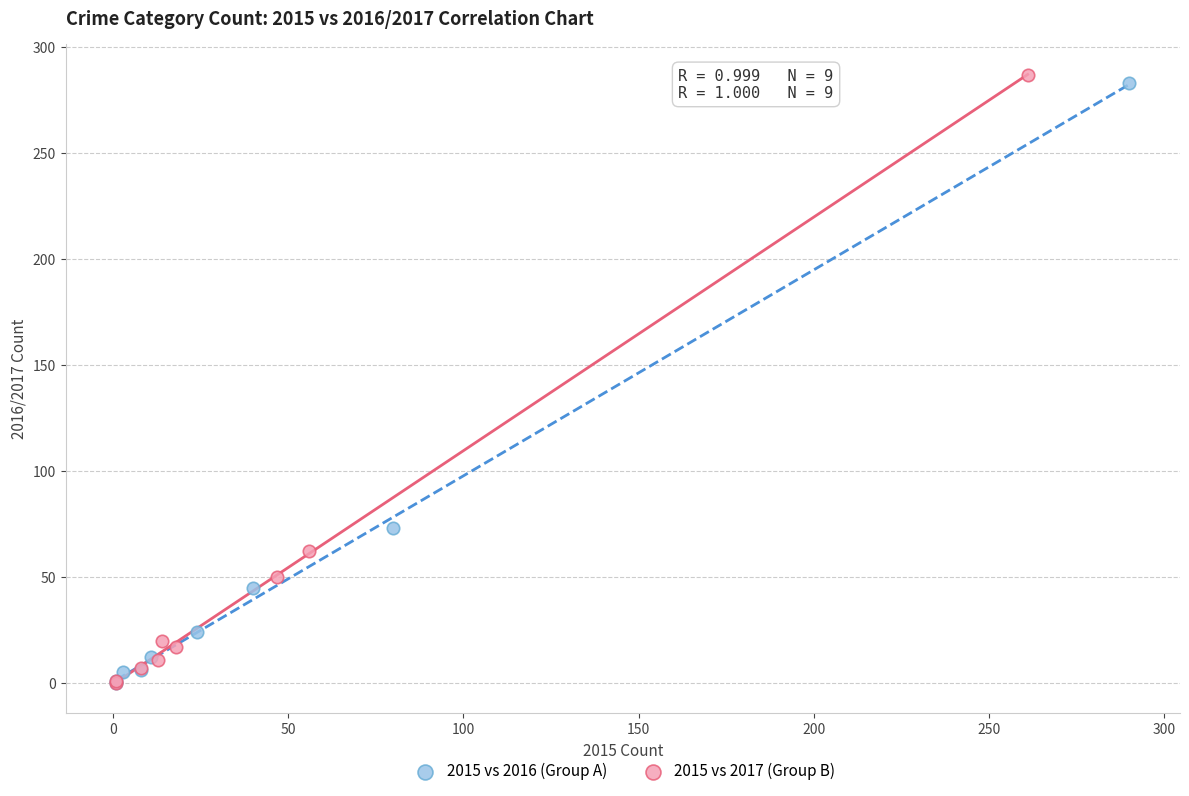

What are all the series names shown in the legend?

2015 vs 2016 (Group A), 2015 vs 2017 (Group B)